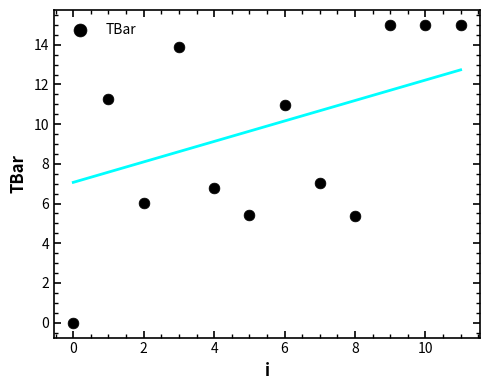

What is the average Y value?

9.3